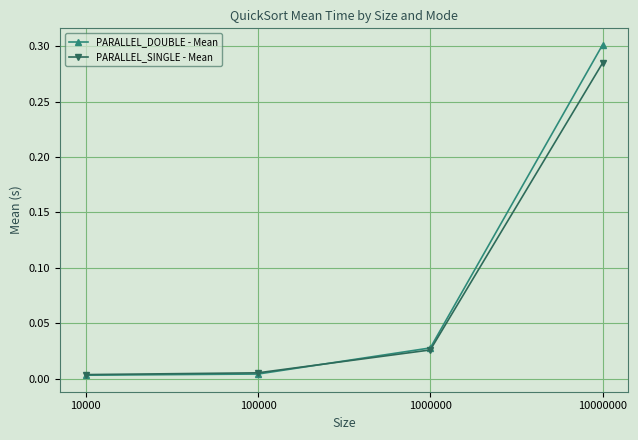

The value of PARALLEL_DOUBLE - Mean at 100000 is 0.0. True or false?

True